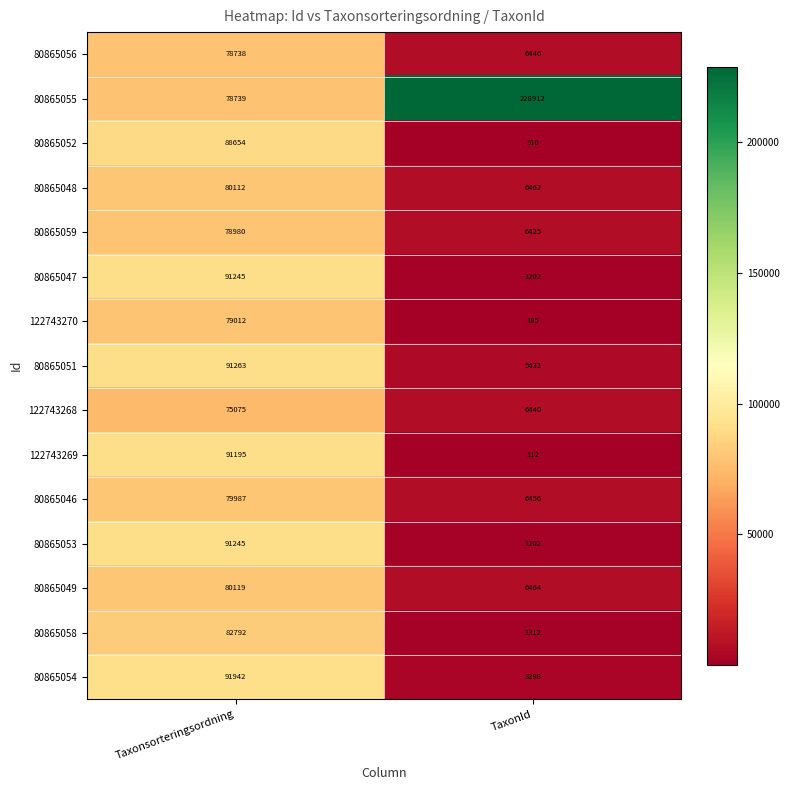

What is the difference between the 122743269 values at TaxonId and Taxonsorteringsordning?

91083